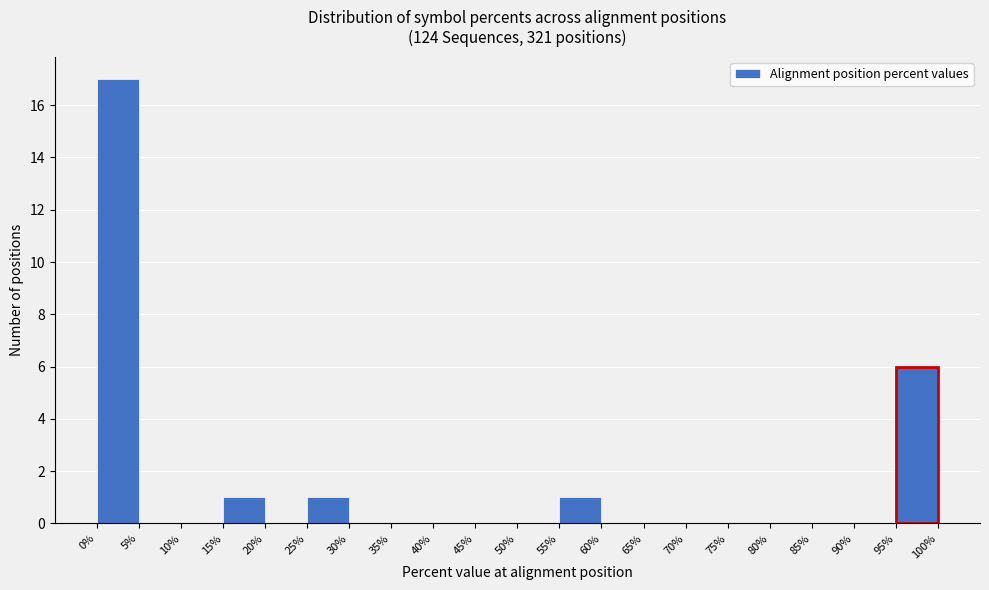

Which range on the x-axis has the tallest bar?

0% to 5%